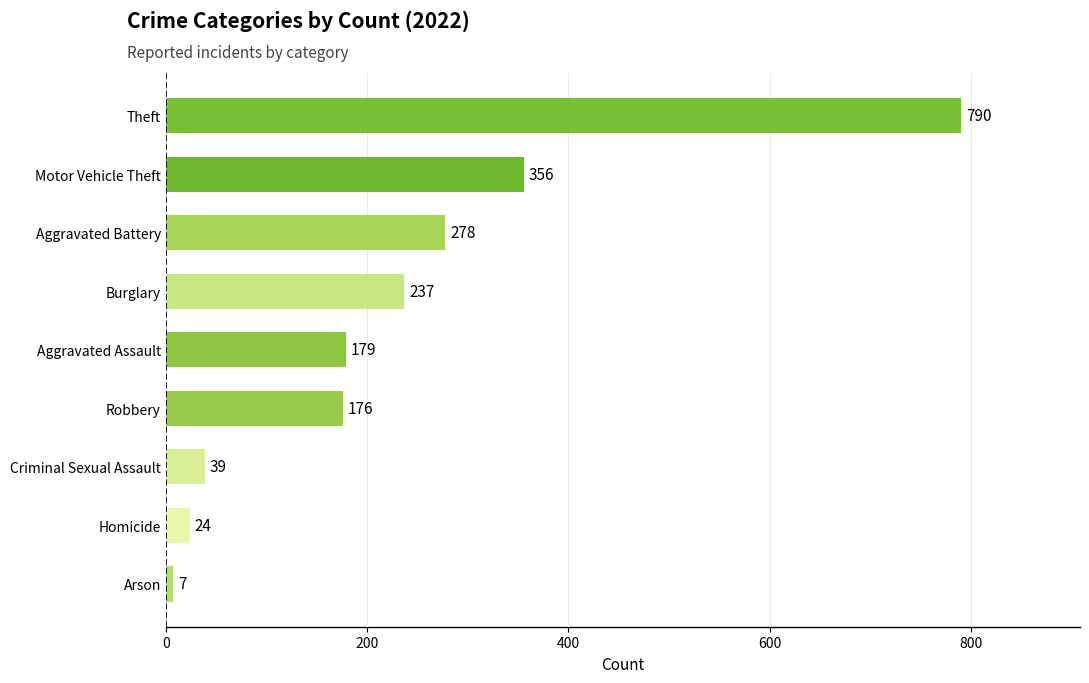

List the labels in order of value, smallest first.

Arson, Homicide, Criminal Sexual Assault, Robbery, Aggravated Assault, Burglary, Aggravated Battery, Motor Vehicle Theft, Theft